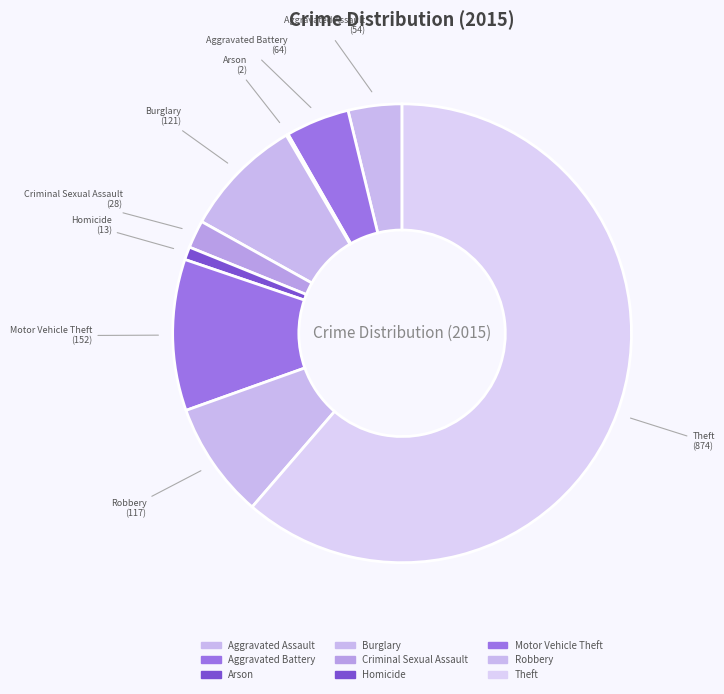

What is the largest slice in the pie chart?

Theft